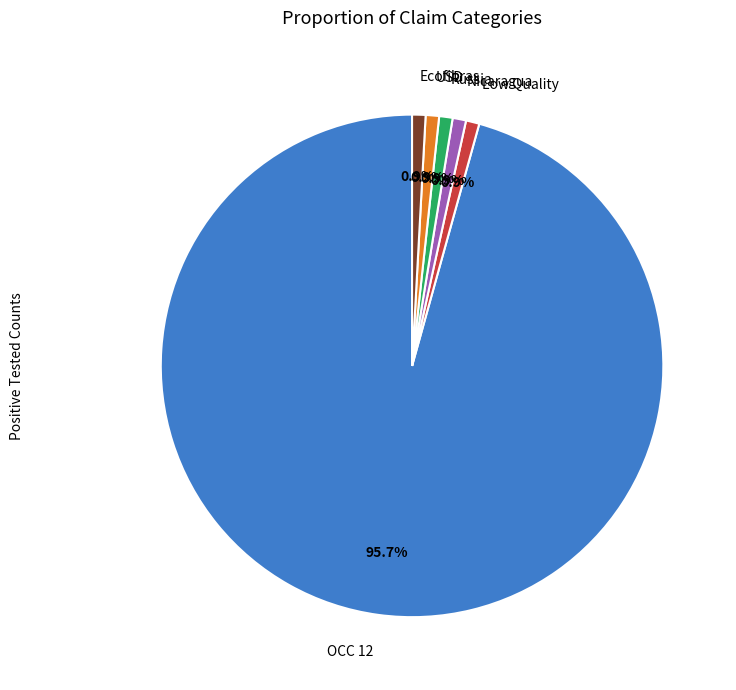

Which slice is the largest?

OCC 12